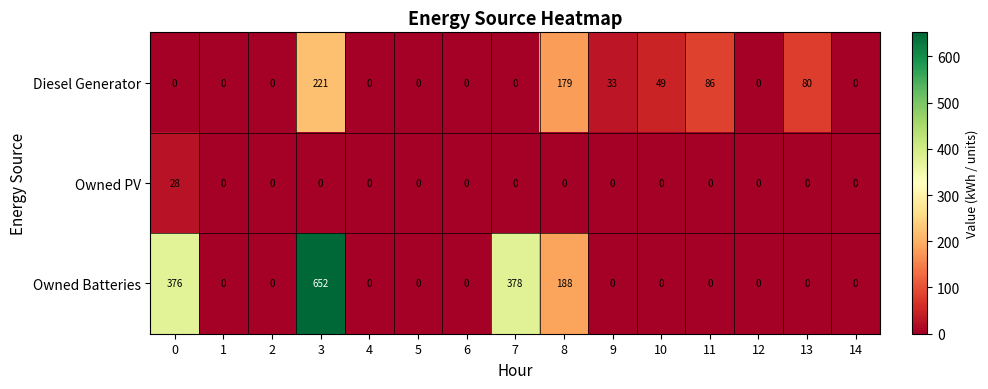

The value of Diesel Generator at 14 is 132. True or false?

False